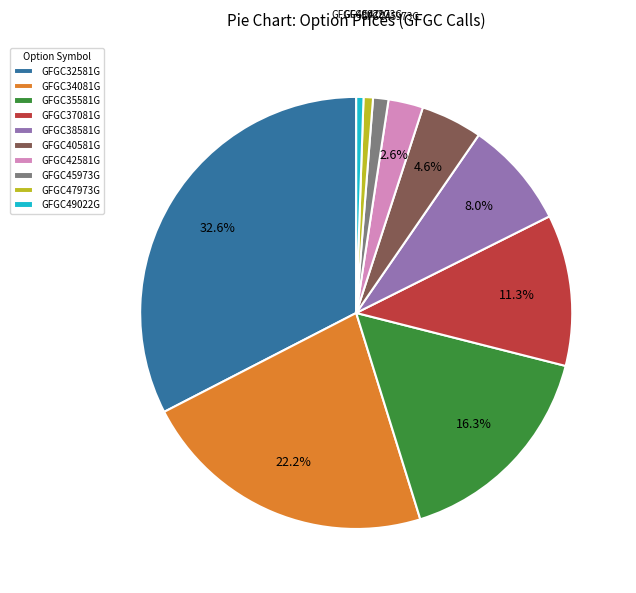

Which slice is the largest?

GFGC32581G